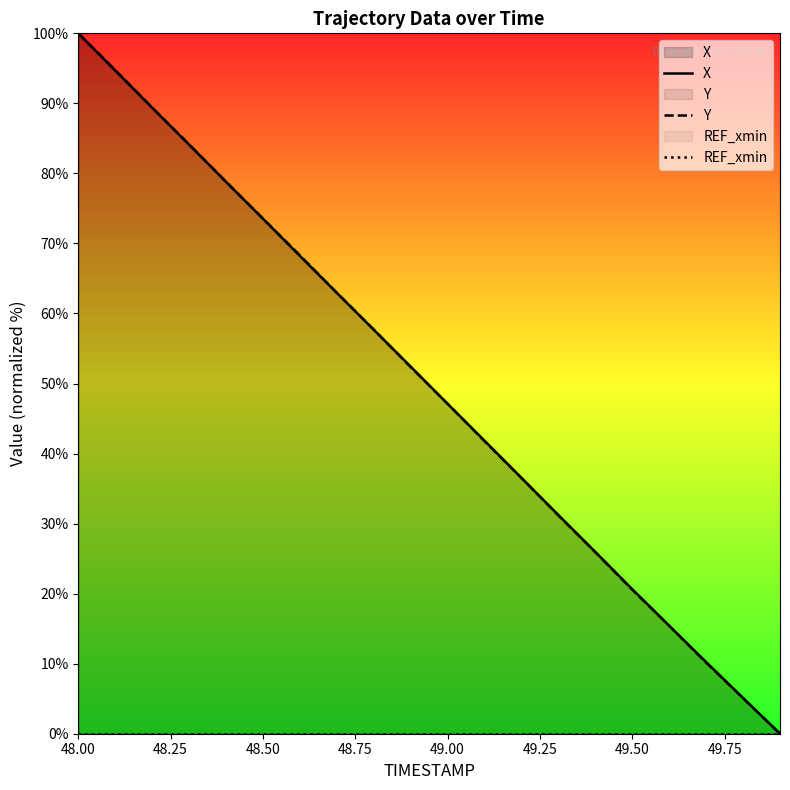

How many lines are shown in the chart?

3